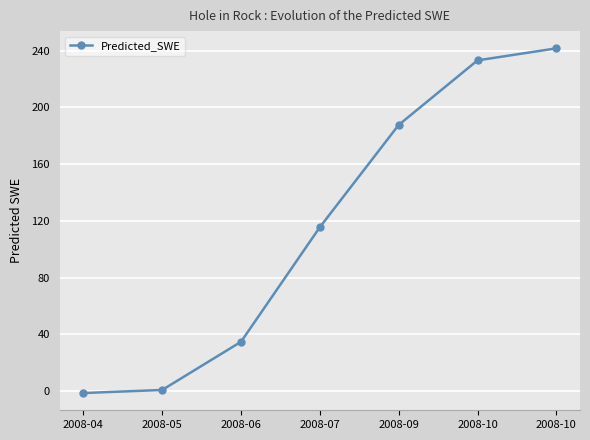

Does the chart display data point markers on the line(s)?

Yes